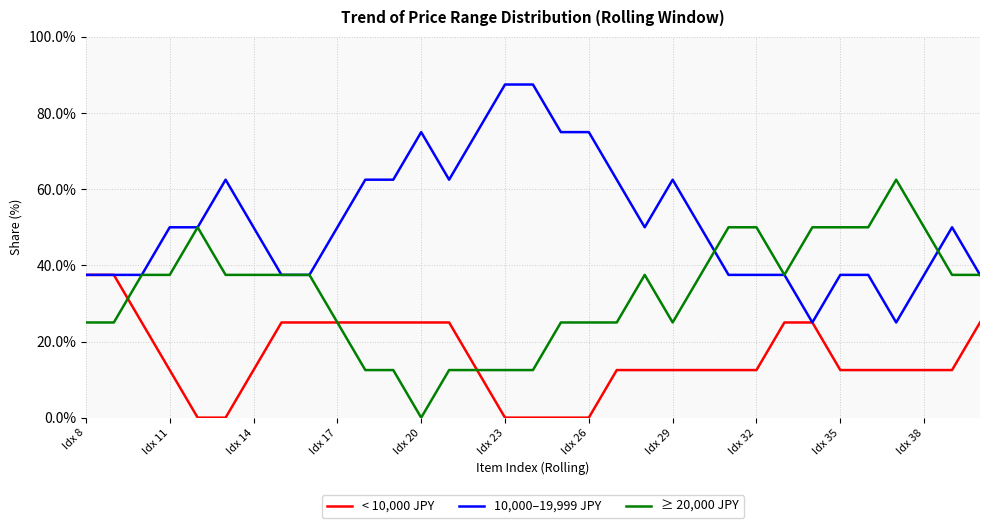

What is the minimum value for 10,000–19,999 JPY?

25.0